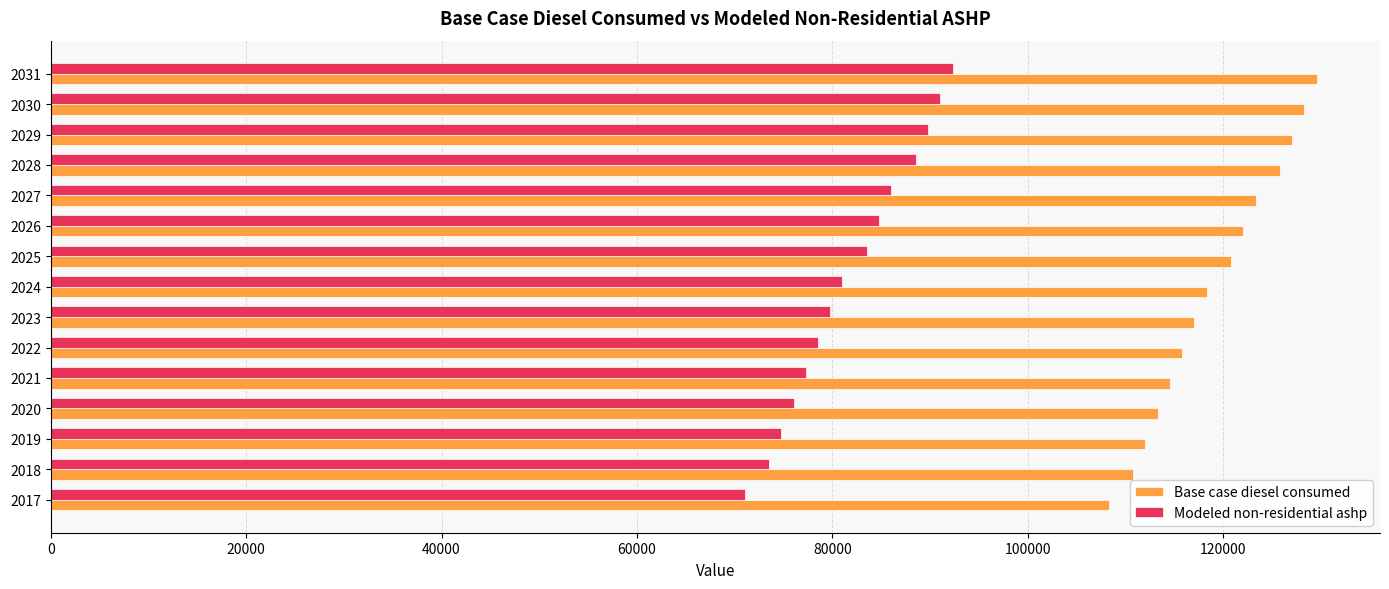

Which category has the highest value across all series?

2031